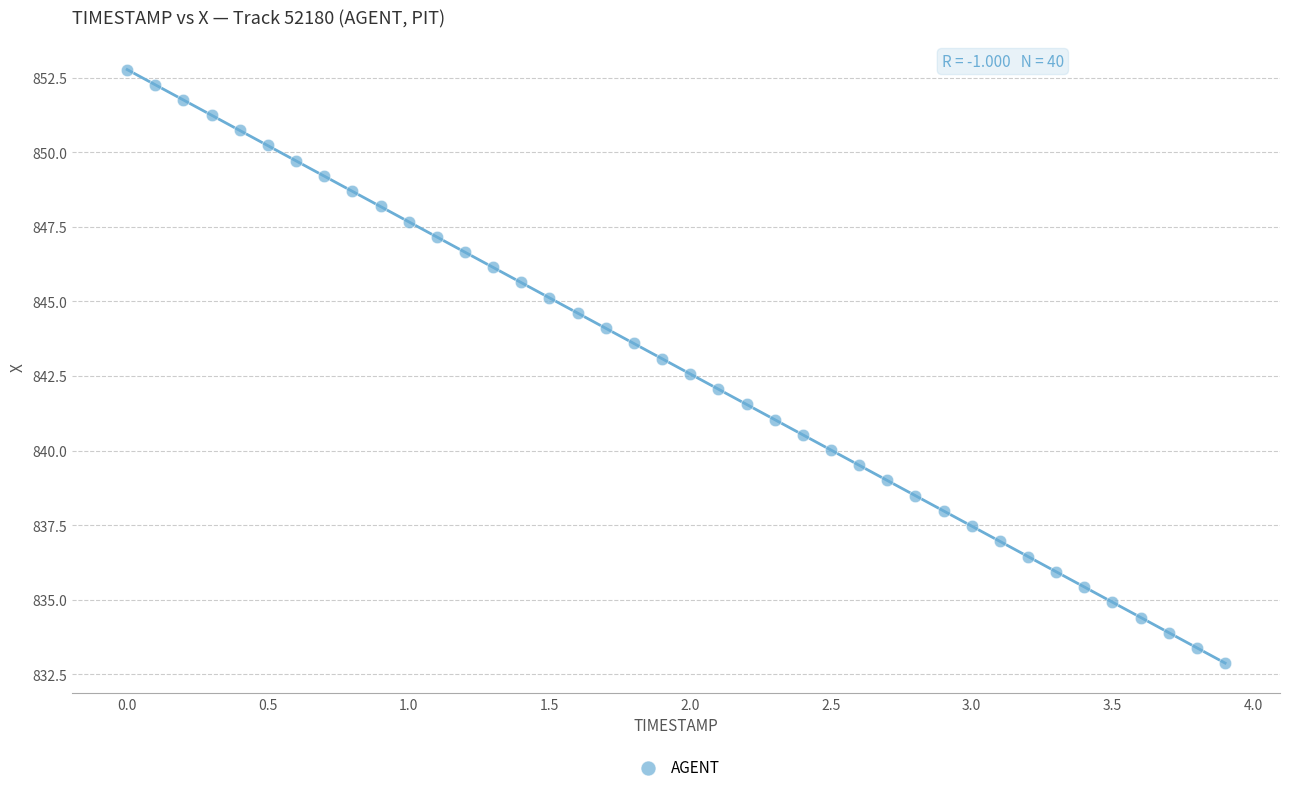

What is the range of X values (max minus min)?

3.9